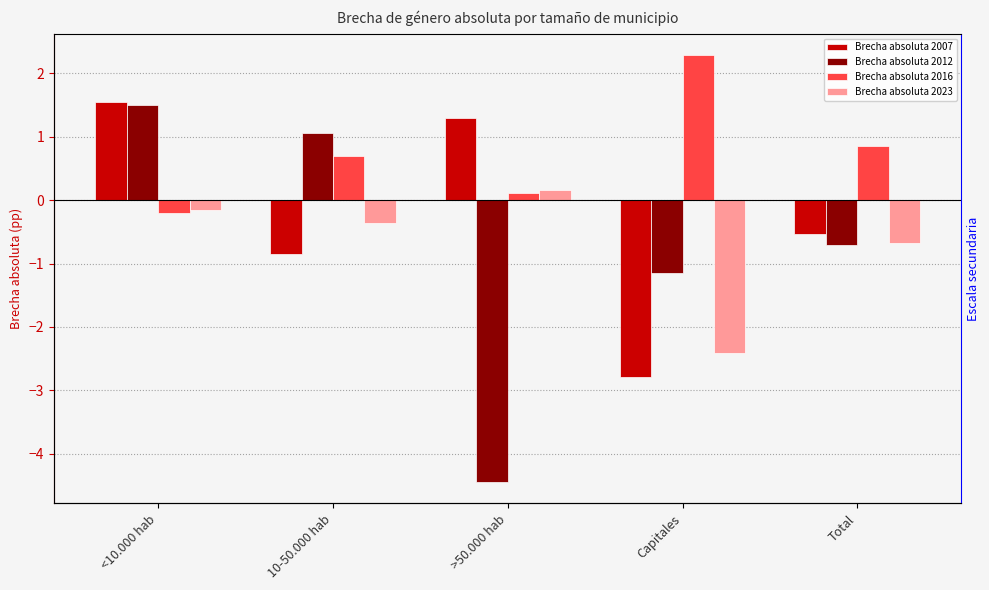

How many categories are shown in the chart?

5